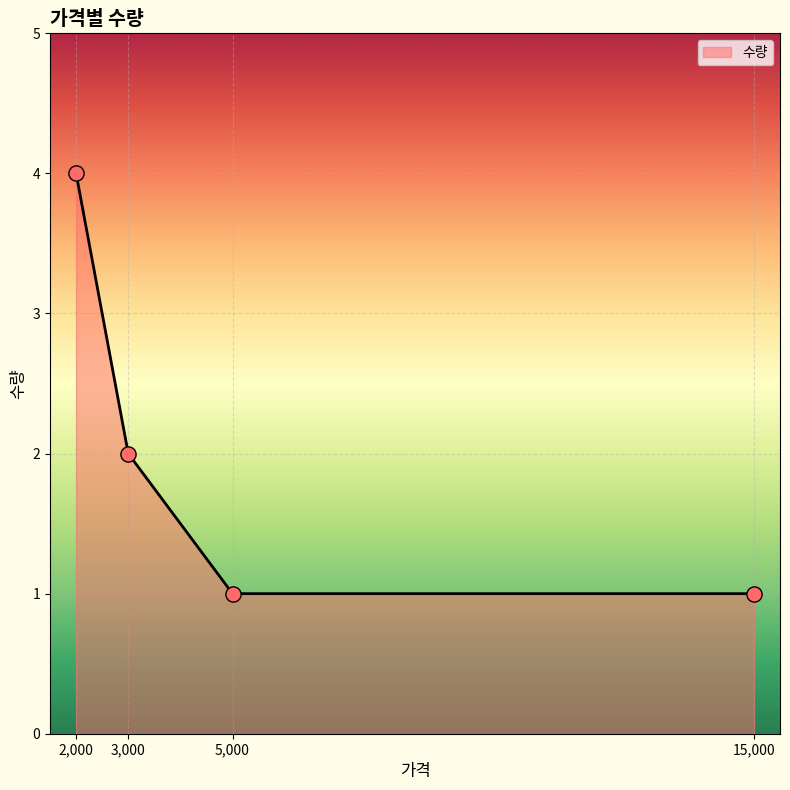

What is the ratio of the value at 3,000 to the value at 2,000?

0.5